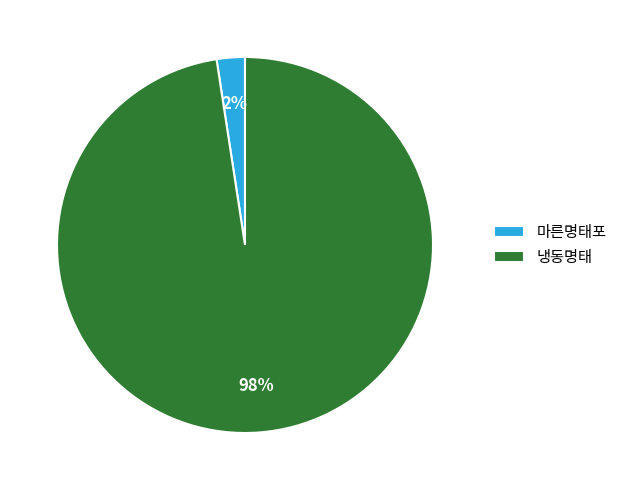

Is there any slice that represents more than half of the pie?

Yes